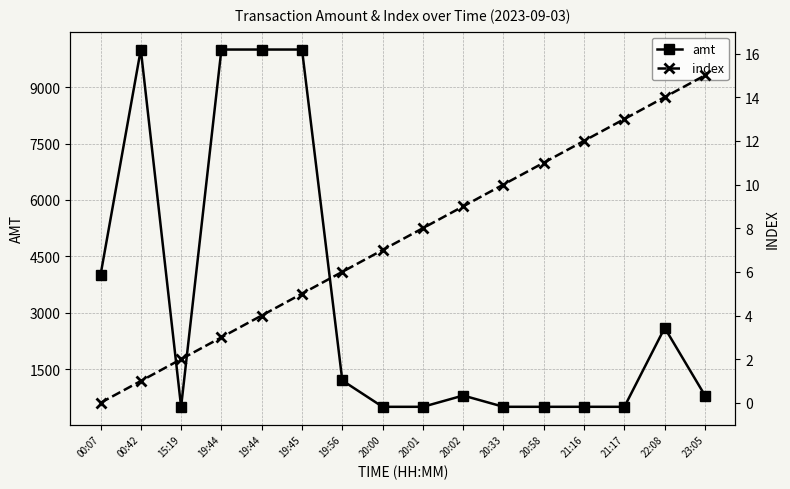

How many positive values does the index series have?

15